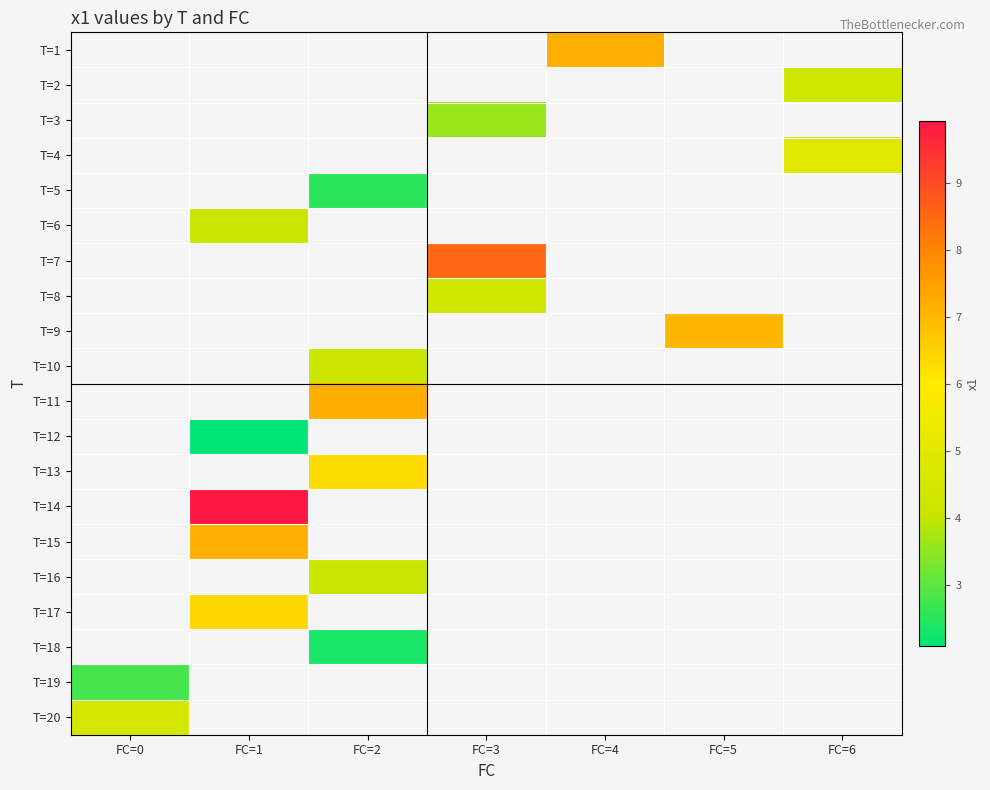

Which has a higher value, FC=3 or FC=2?

FC=2